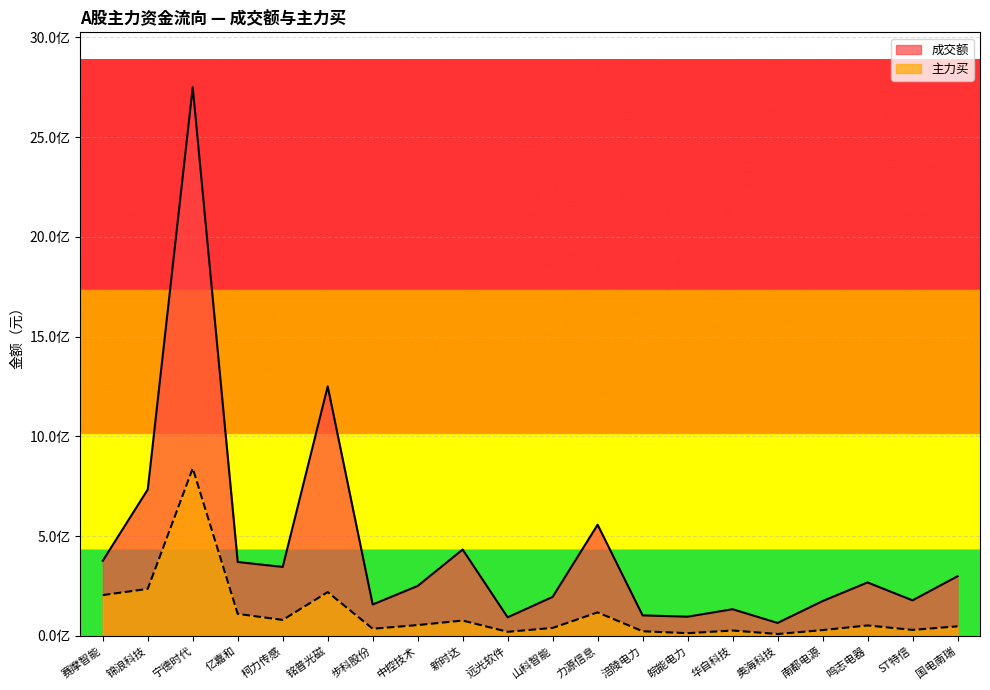

True or false: 成交额 and 主力买 cross at least once.

False